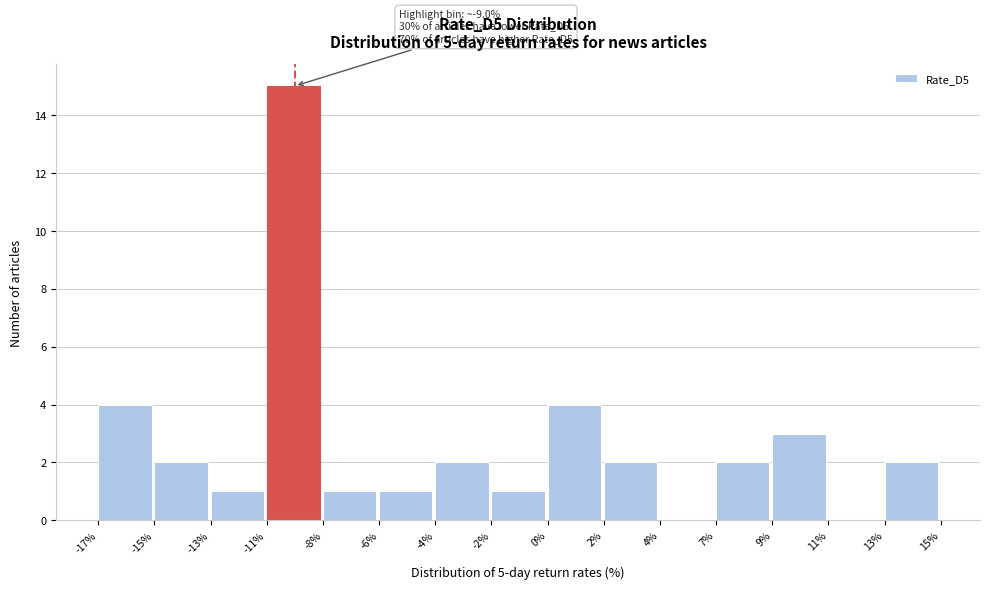

Reading left to right, transcribe all the data shown in this chart.

-17%=4	-15%=2	-13%=1	-11%=15	-8%=1	-6%=1	-4%=2	-2%=1	0%=4	2%=2	4%=0	7%=2	9%=3	11%=0	13%=2